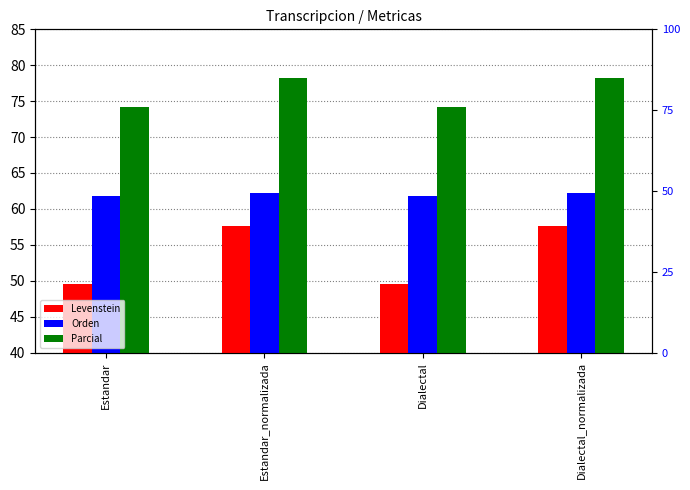

What are all the series names shown in the legend?

Levenstein, Orden, Parcial